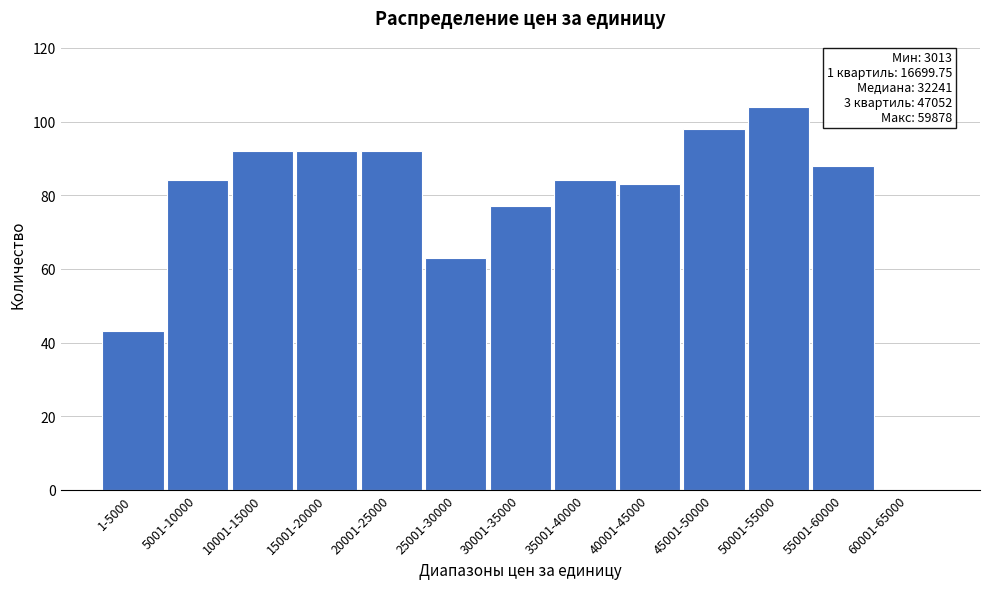

Reading left to right, list all the values displayed in this chart.

1-5000=43	5001-10000=84	10001-15000=92	15001-20000=92	20001-25000=92	25001-30000=63	30001-35000=77	35001-40000=84	40001-45000=83	45001-50000=98	50001-55000=104	55001-60000=88	60001-65000=0